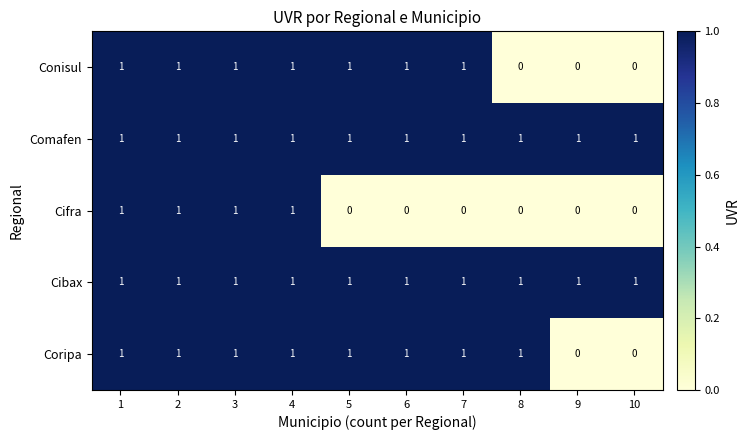

How many data points does each series have?

10